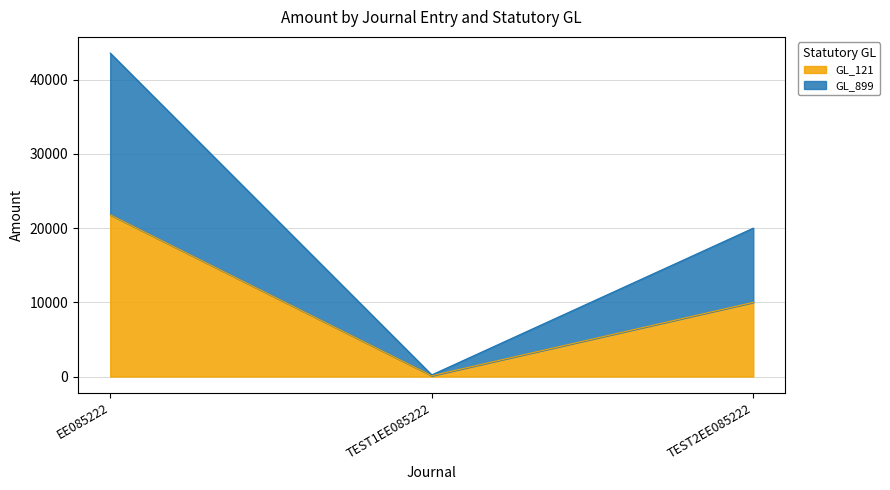

At which label does GL_899 reach its peak?

EE085222